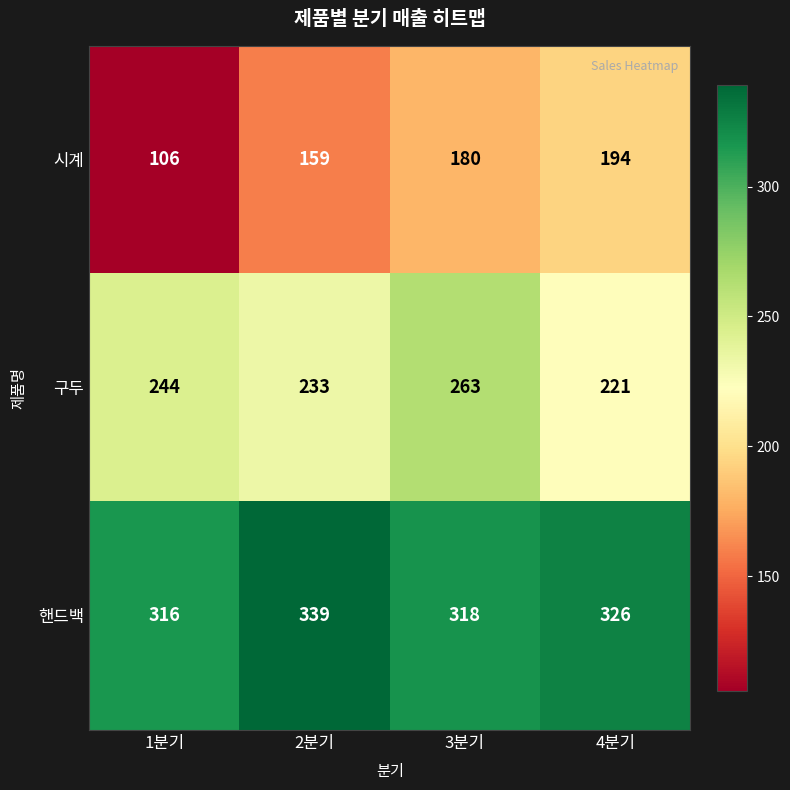

At which category does the chart reach its minimum across all series?

1분기